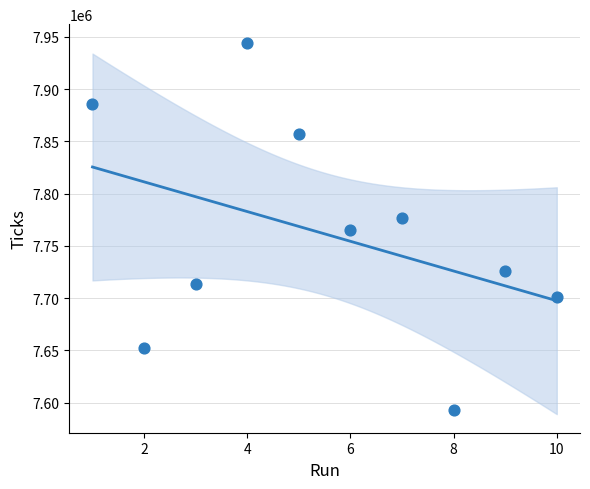

What is the range of Y values (max minus min)?

351035